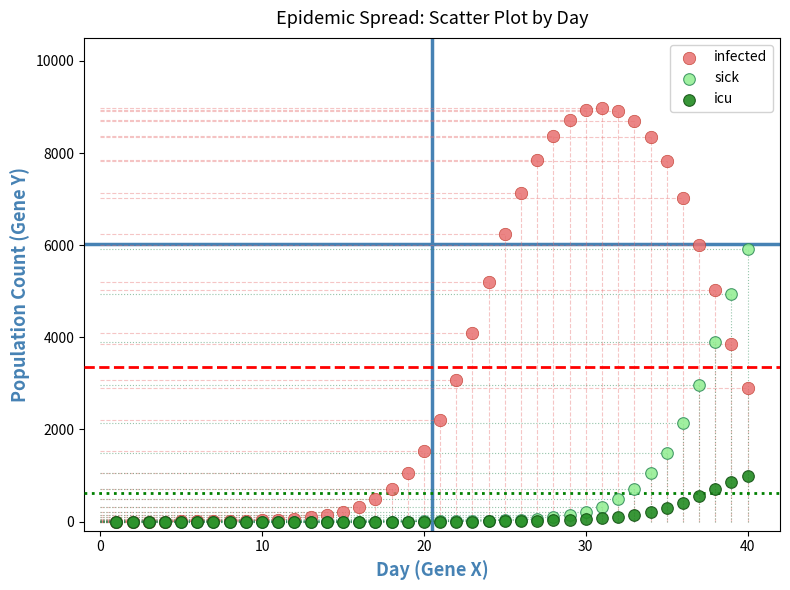

What are all the series names shown in the legend?

infected, sick, icu